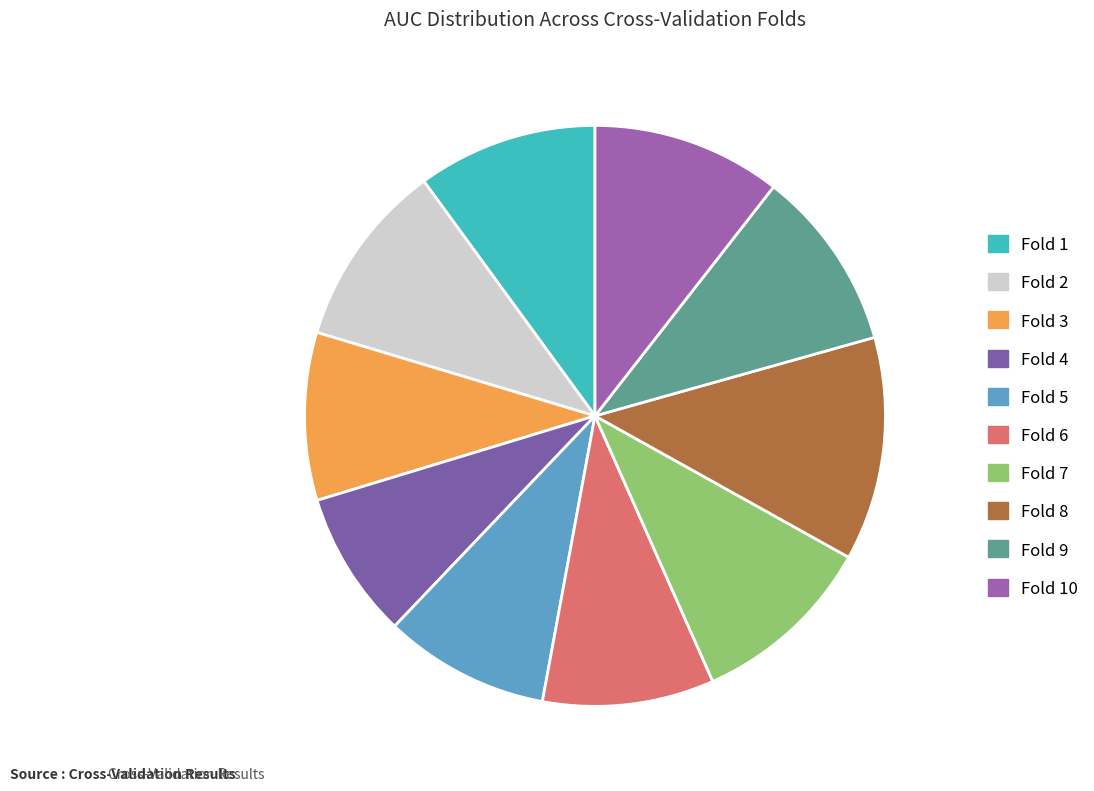

To the nearest percent, what is the combined percentage of Fold 1 and Fold 7?

20%